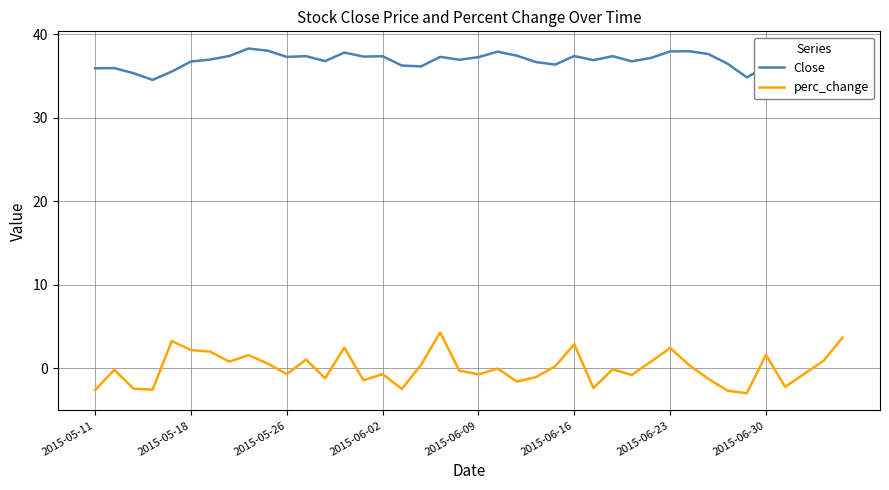

True or false: perc_change has a value of -0.7 at 2015-06-02.

True